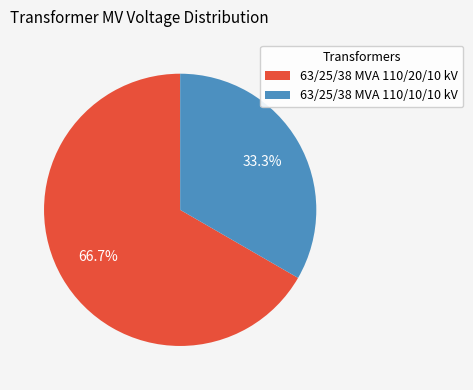

To the nearest percent, what percentage of the pie is 63/25/38 MVA 110/20/10 kV?

67%